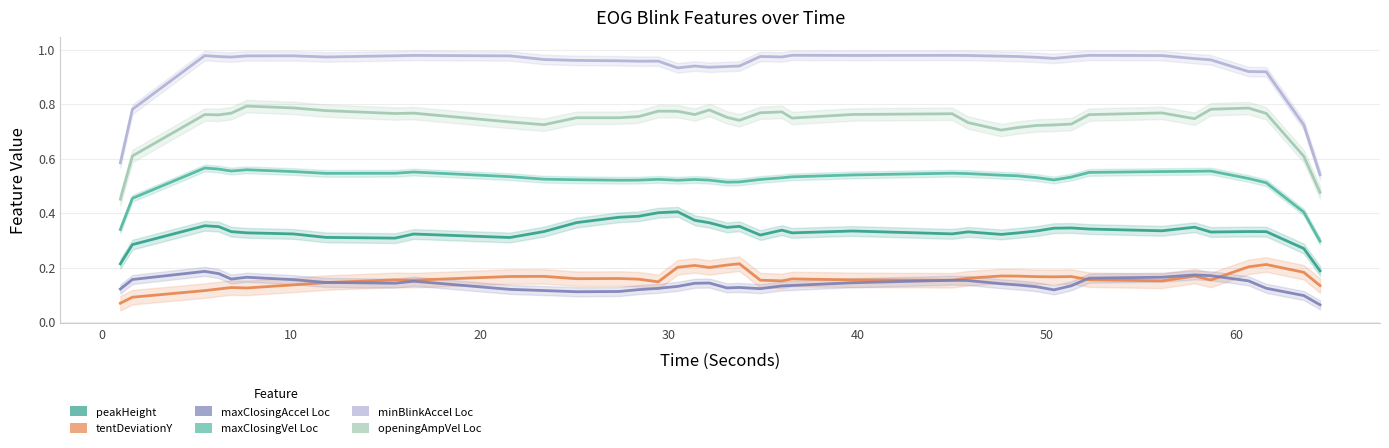

Reading right to left, list all the values displayed in this chart.

peakHeight_EOG: 0.2	0.3	0.3	0.3	0.3	0.3	0.3	0.3	0.3	0.3	0.3	0.3	0.3	0.3	0.3	0.3	0.3	0.3	0.3	0.4	0.3	0.4	0.4	0.4	0.4	0.4	0.4	0.4	0.3	0.3	0.3	0.3	0.3	0.3	0.3	0.3	0.4	0.4	0.3	0.2
tentDeviationY_EOG: 0.1	0.2	0.2	0.2	0.2	0.2	0.2	0.2	0.2	0.2	0.2	0.2	0.2	0.2	0.2	0.2	0.2	0.2	0.2	0.2	0.2	0.2	0.2	0.2	0.1	0.2	0.2	0.2	0.2	0.2	0.2	0.2	0.1	0.1	0.1	0.1	0.1	0.1	0.1	0.1
maxClosingAccel_Loc_EOG: 0.1	0.1	0.1	0.2	0.2	0.2	0.2	0.2	0.1	0.1	0.1	0.1	0.1	0.2	0.2	0.1	0.1	0.1	0.1	0.1	0.1	0.1	0.1	0.1	0.1	0.1	0.1	0.1	0.1	0.1	0.1	0.1	0.1	0.2	0.2	0.2	0.2	0.2	0.2	0.1
maxClosingVel_Loc_EOG: 0.3	0.4	0.5	0.5	0.6	0.6	0.6	0.5	0.5	0.5	0.5	0.5	0.5	0.5	0.5	0.5	0.5	0.5	0.5	0.5	0.5	0.5	0.5	0.5	0.5	0.5	0.5	0.5	0.5	0.5	0.6	0.5	0.5	0.6	0.6	0.6	0.6	0.6	0.5	0.3
minBlinkAccel_Loc_EOG: 0.5	0.7	0.9	0.9	1.0	1.0	1.0	1.0	1.0	1.0	1.0	1.0	1.0	1.0	1.0	1.0	1.0	1.0	1.0	0.9	0.9	0.9	0.9	0.9	1.0	1.0	1.0	1.0	1.0	1.0	1.0	1.0	1.0	1.0	1.0	1.0	1.0	1.0	0.8	0.6
openingAmpVel_Loc_EOG: 0.5	0.6	0.8	0.8	0.8	0.7	0.8	0.8	0.7	0.7	0.7	0.7	0.7	0.7	0.8	0.8	0.7	0.8	0.8	0.7	0.8	0.8	0.8	0.8	0.8	0.8	0.7	0.7	0.7	0.7	0.8	0.8	0.8	0.8	0.8	0.8	0.8	0.8	0.6	0.5